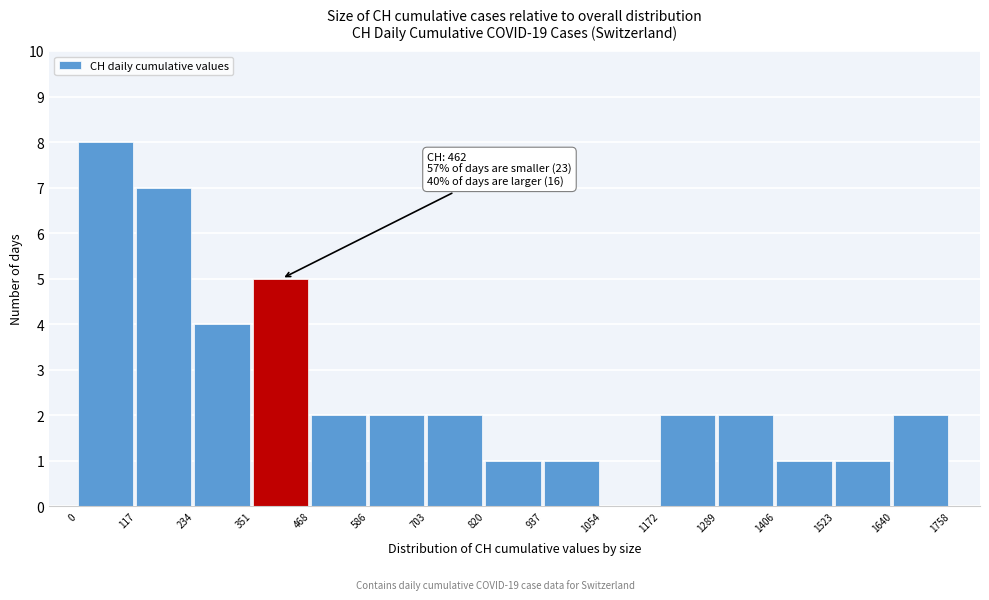

Which range on the x-axis has the tallest bar?

0 to 117